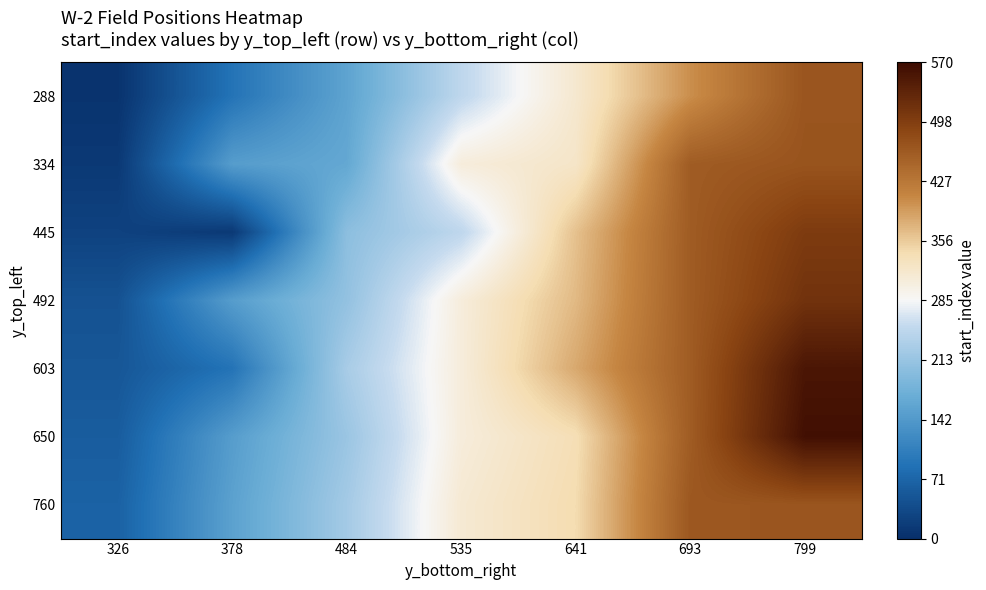

What is the difference between the highest and lowest values at 326?

61